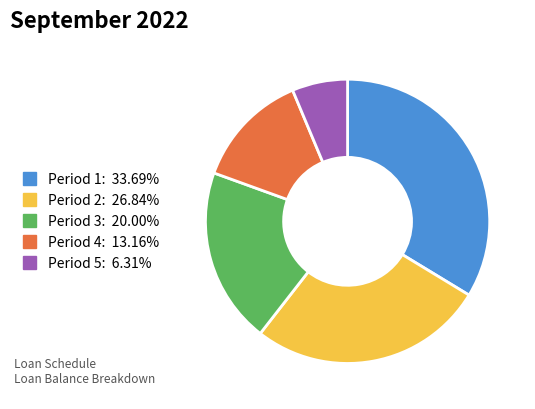

Does any single category account for the majority?

No